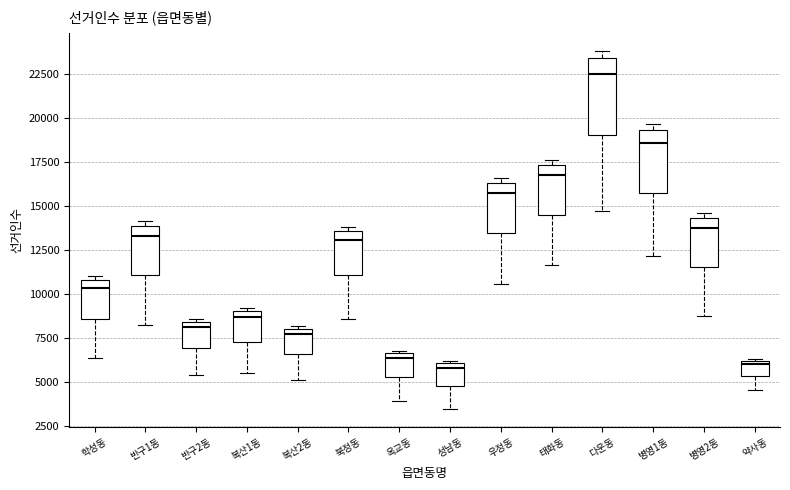

Reading left to right, read every box against the y-axis: the position of its median line, the range the box covers, and the ends of its whiskers. The values are not printed on the chart, so give them approximately, as read against the axis.

학성동: median 10500, box 8500 to 11000, whiskers 6500 to 11000 (just above the box's upper edge)
반구1동: median 13500, box 11000 to 14000, whiskers 8000 to 14000 (just above the box's upper edge)
반구2동: median 8000, box 7000 to 8500, whiskers 5500 to 8500 (just above the box's upper edge)
복산1동: median 8500, box 7500 to 9000, whiskers 5500 to 9000 (just above the box's upper edge)
복산2동: median 7500, box 6500 to 8000, whiskers 5000 to 8000
북정동: median 13000, box 11000 to 13500, whiskers 8500 to 14000
옥교동: median 6500 (just below the box's upper edge), box 5500 to 6500, whiskers 4000 to 7000
성남동: median 6000 (just below the box's upper edge), box 5000 to 6000, whiskers 3500 to 6000
우정동: median 15500, box 13500 to 16500, whiskers 10500 to 16500 (just above the box's upper edge)
태화동: median 17000, box 14500 to 17500, whiskers 11500 to 17500 (just above the box's upper edge)
다운동: median 22500, box 19000 to 23500, whiskers 14500 to 24000
병영1동: median 18500, box 15500 to 19500, whiskers 12000 to 19500 (just above the box's upper edge)
병영2동: median 14000, box 11500 to 14500, whiskers 9000 to 14500 (just above the box's upper edge)
약사동: median 6000 (just below the box's upper edge), box 5500 to 6000, whiskers 4500 to 6500